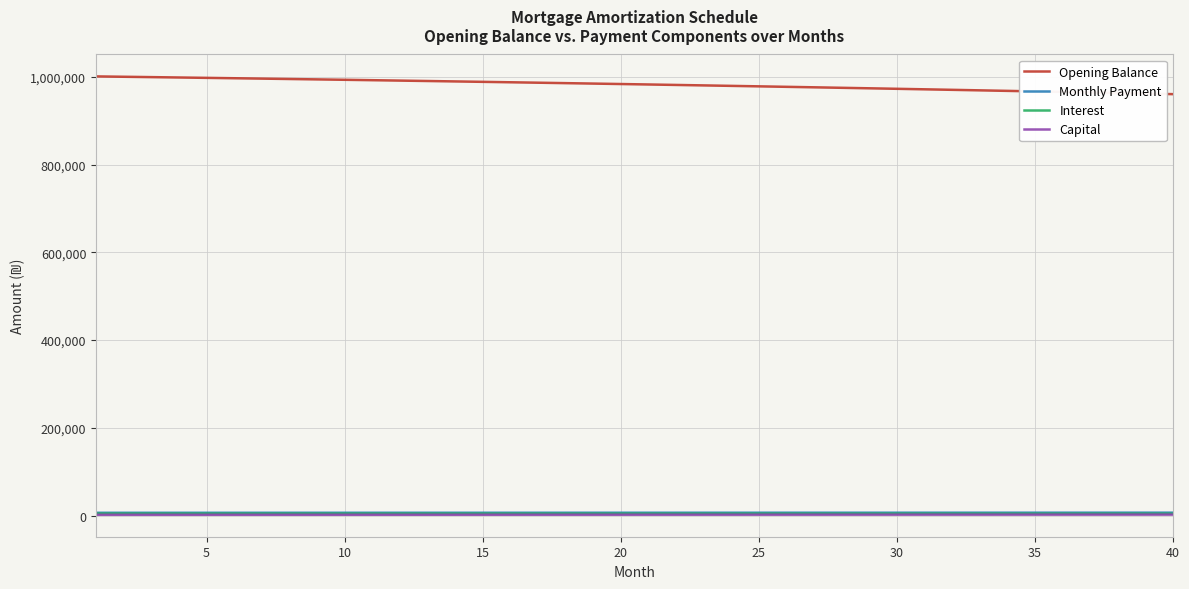

How many values in the Monthly Payment series exceed 6528?

20